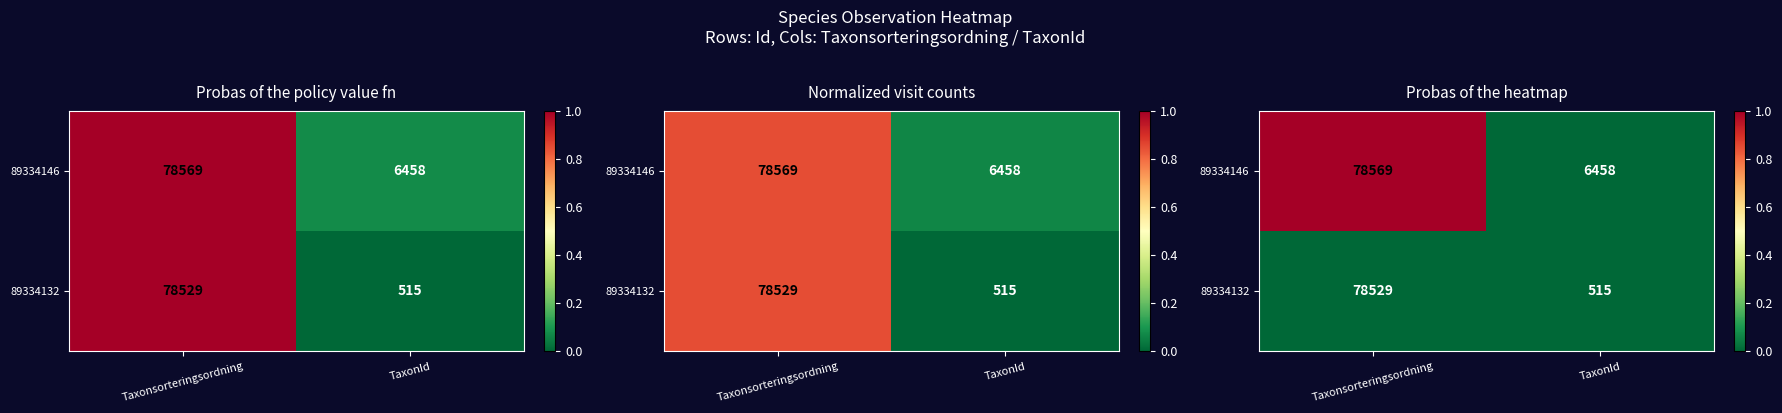

List the series in order of their overall mean, highest first.

89334146, 89334132